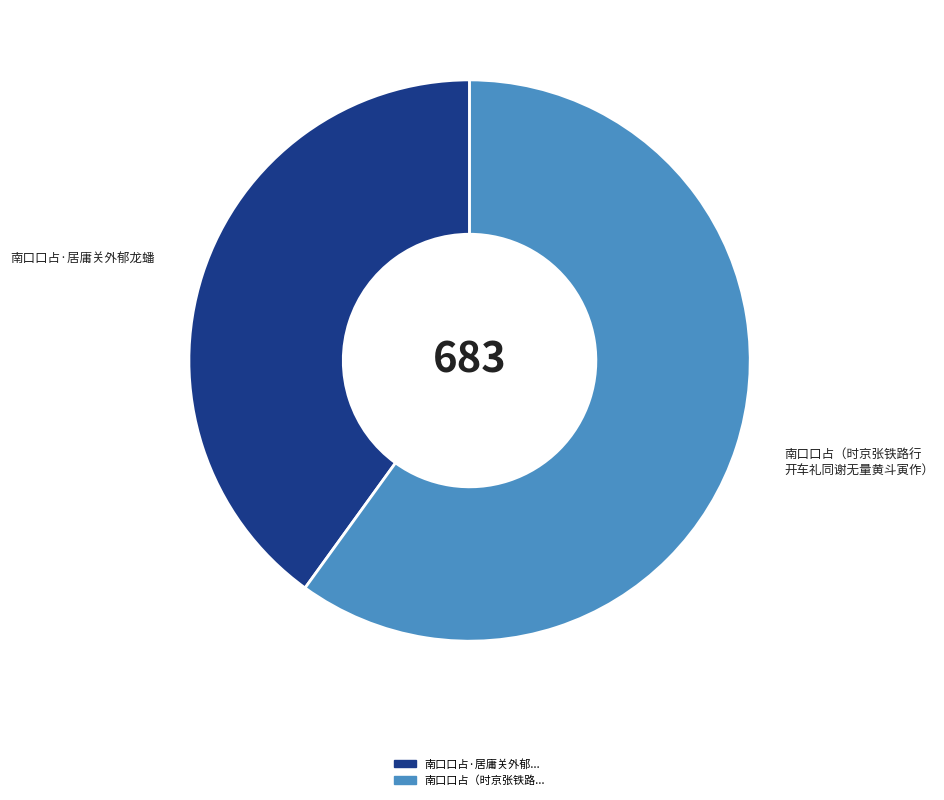

Is there any slice that represents more than half of the pie?

Yes